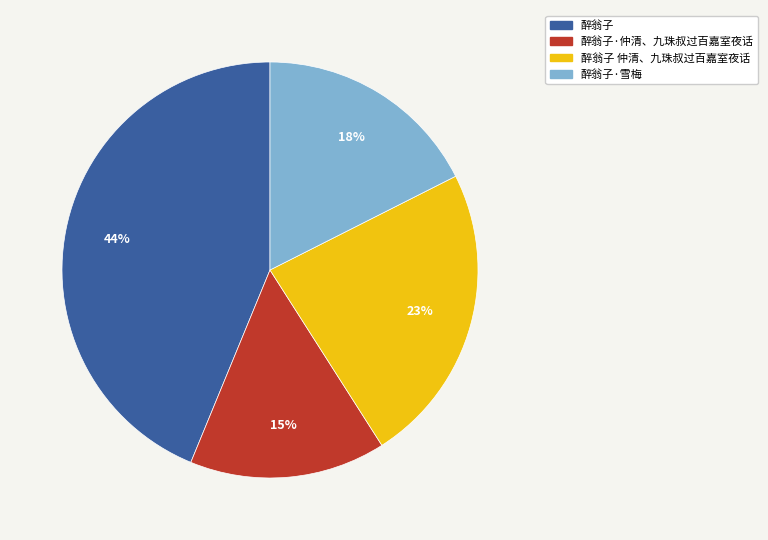

What is the smallest slice in the pie chart?

醉翁子·仲清、九珠叔过百嘉室夜话